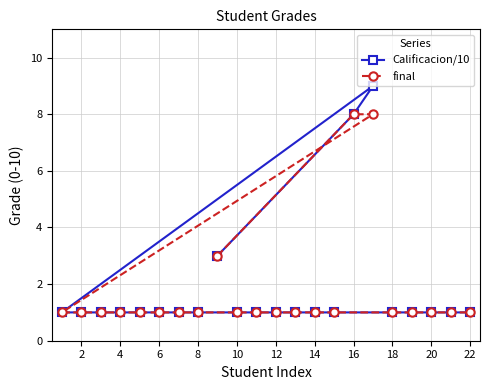

True or false: final and Calificacion/10 cross at least once.

False